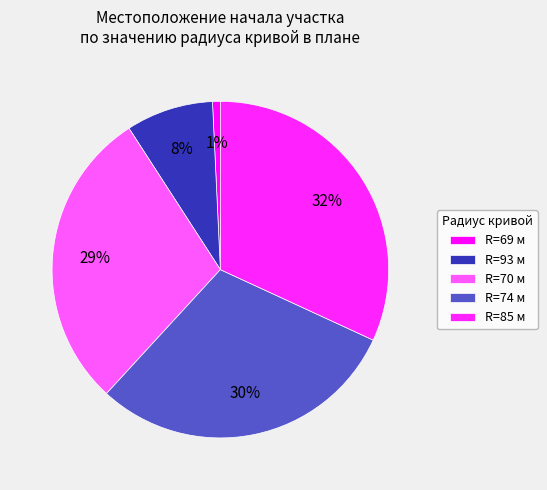

How many segments does this pie chart have?

5